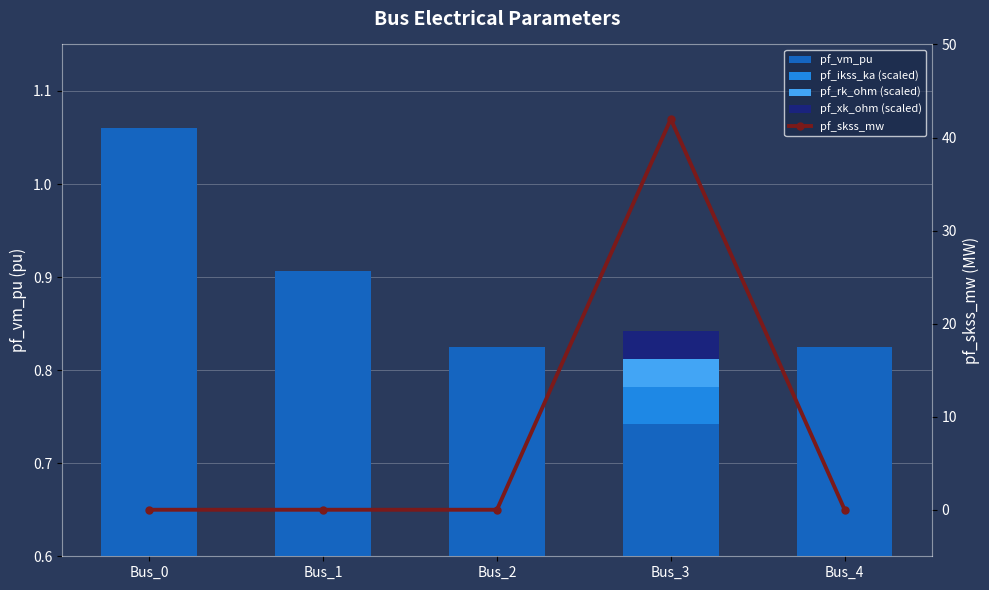

Between Bus_3 and Bus_1, which is larger?

Bus_1